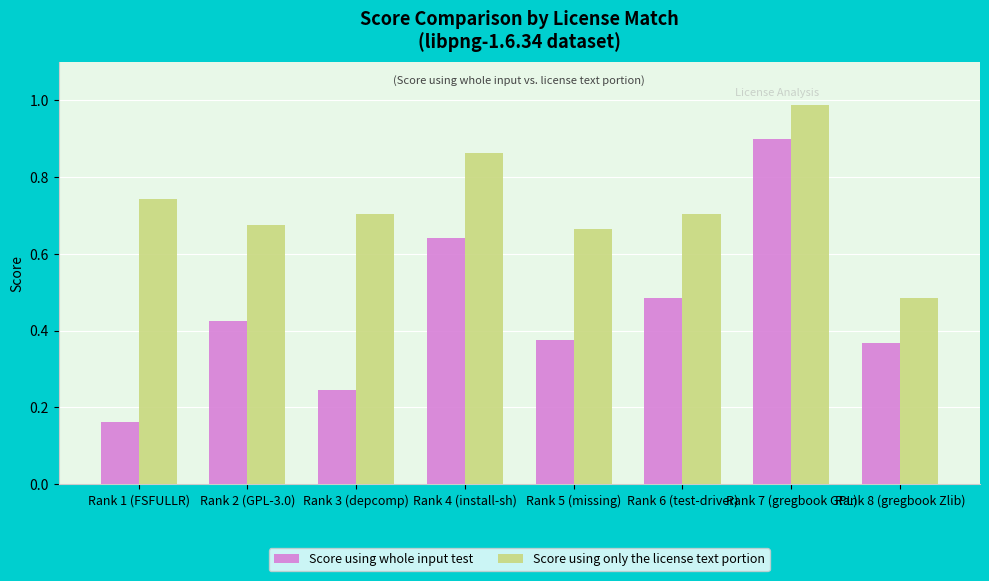

What is the total value across all series at Rank 7 (gregbook GPL)?

1.9